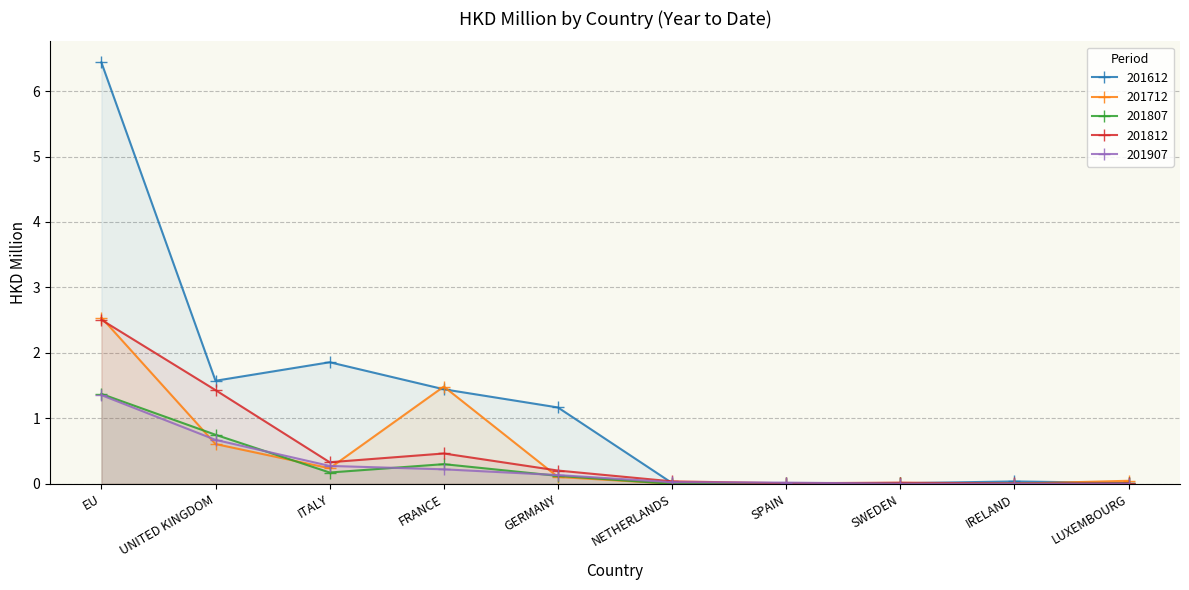

What is the total value across all series at UNITED KINGDOM?

5.0